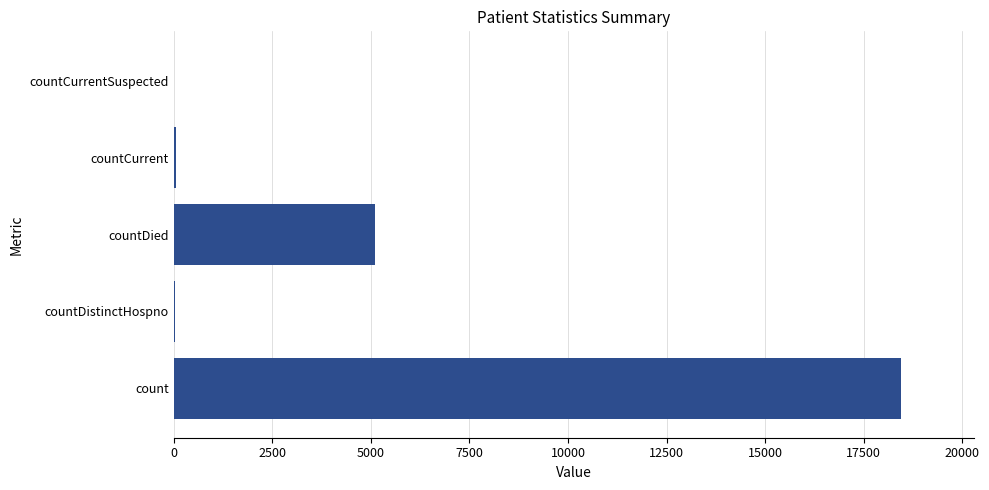

True or false: the data shows 7656 at count.

False